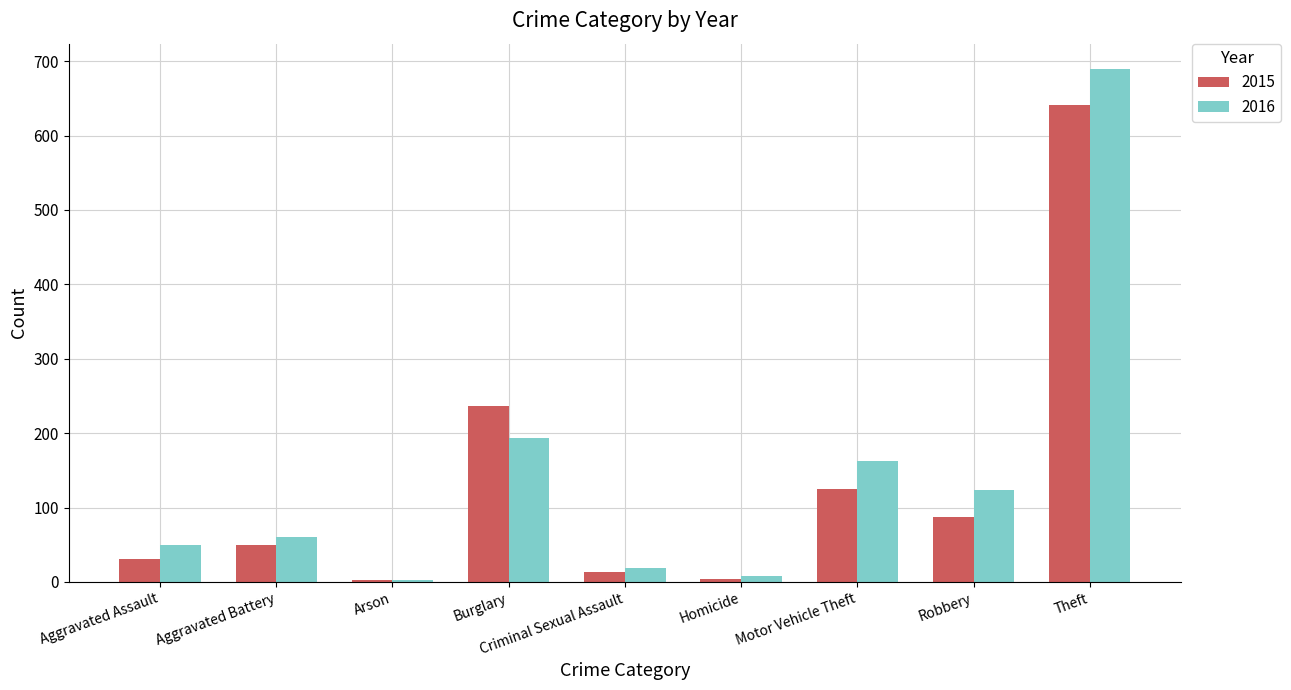

Read the 2016 value at Aggravated Assault.

50